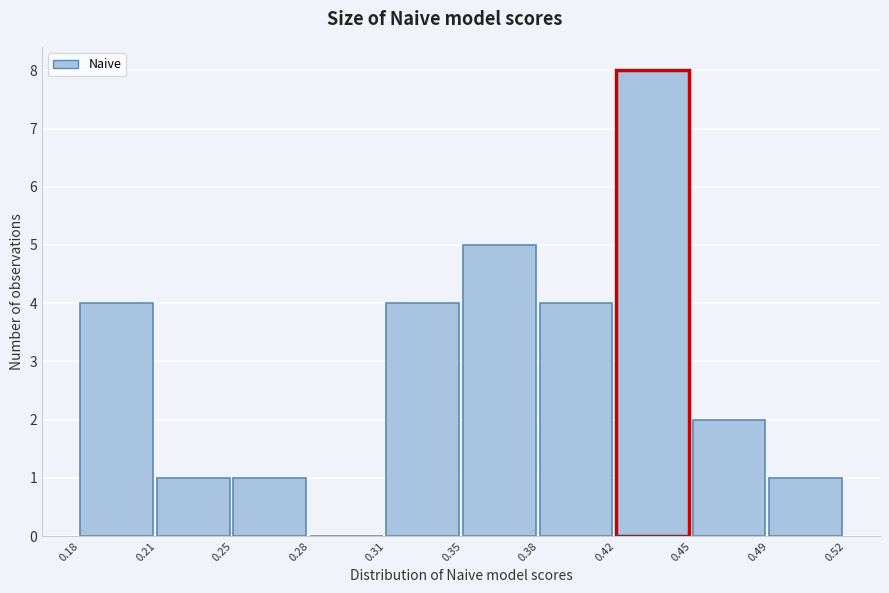

Reading right to left, list all the values displayed in this chart.

0.49=1	0.45=2	0.42=8	0.38=4	0.35=5	0.31=4	0.28=0	0.25=1	0.21=1	0.18=4